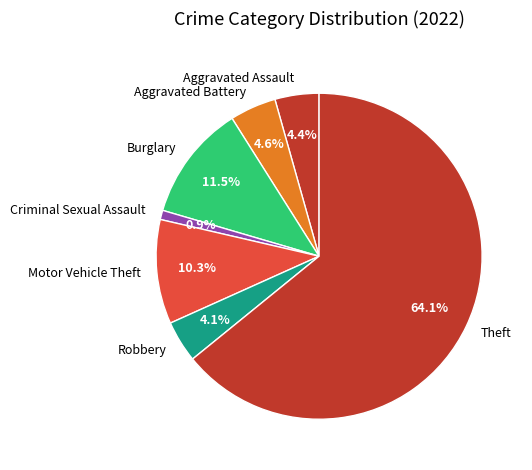

Is the sum of Robbery and Motor Vehicle Theft greater than half?

No